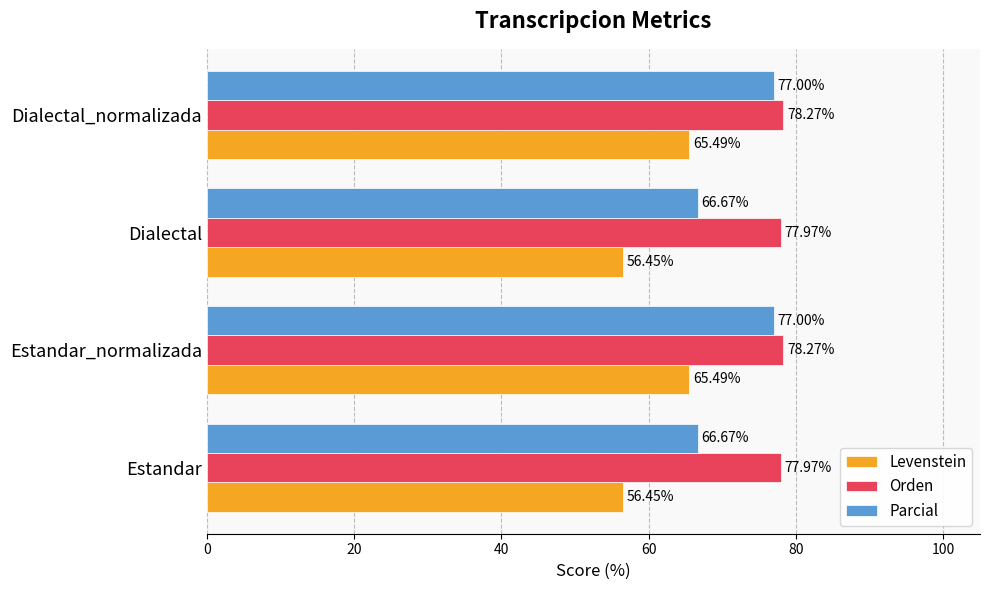

Rank the series by their average value, from highest to lowest.

Orden, Parcial, Levenstein